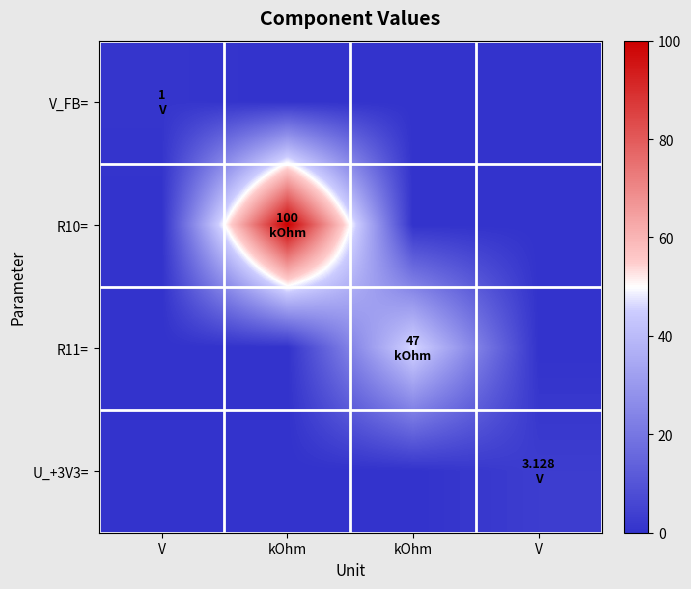

Reading right to left, extract all data points from this chart.

V_FB=: V=0.0	kOhm=0.0	kOhm=0.0	V=1.0
R10=: V=0.0	kOhm=0.0	kOhm=100.0	V=0.0
R11=: V=0.0	kOhm=47.0	kOhm=0.0	V=0.0
U_+3V3=: V=3.1	kOhm=0.0	kOhm=0.0	V=0.0